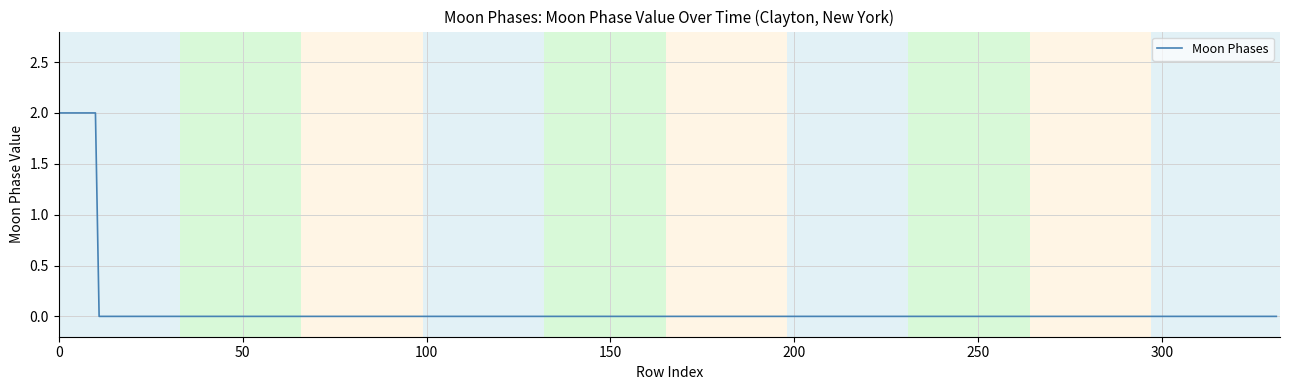

Count the values in the range 0 to 1.

321